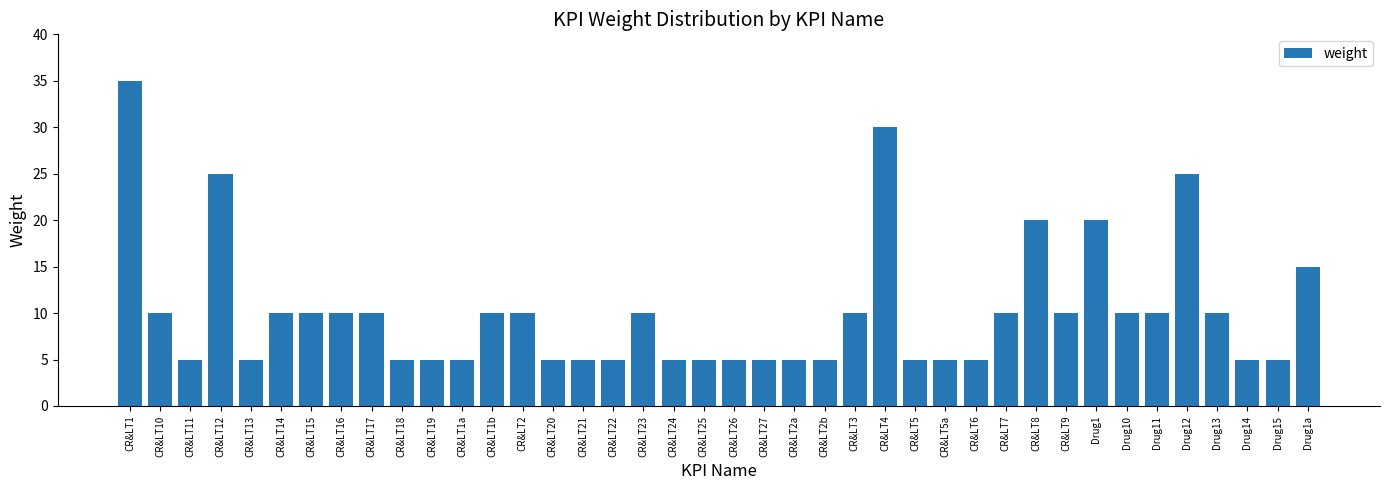

What is the difference between the second highest and minimum values?

25